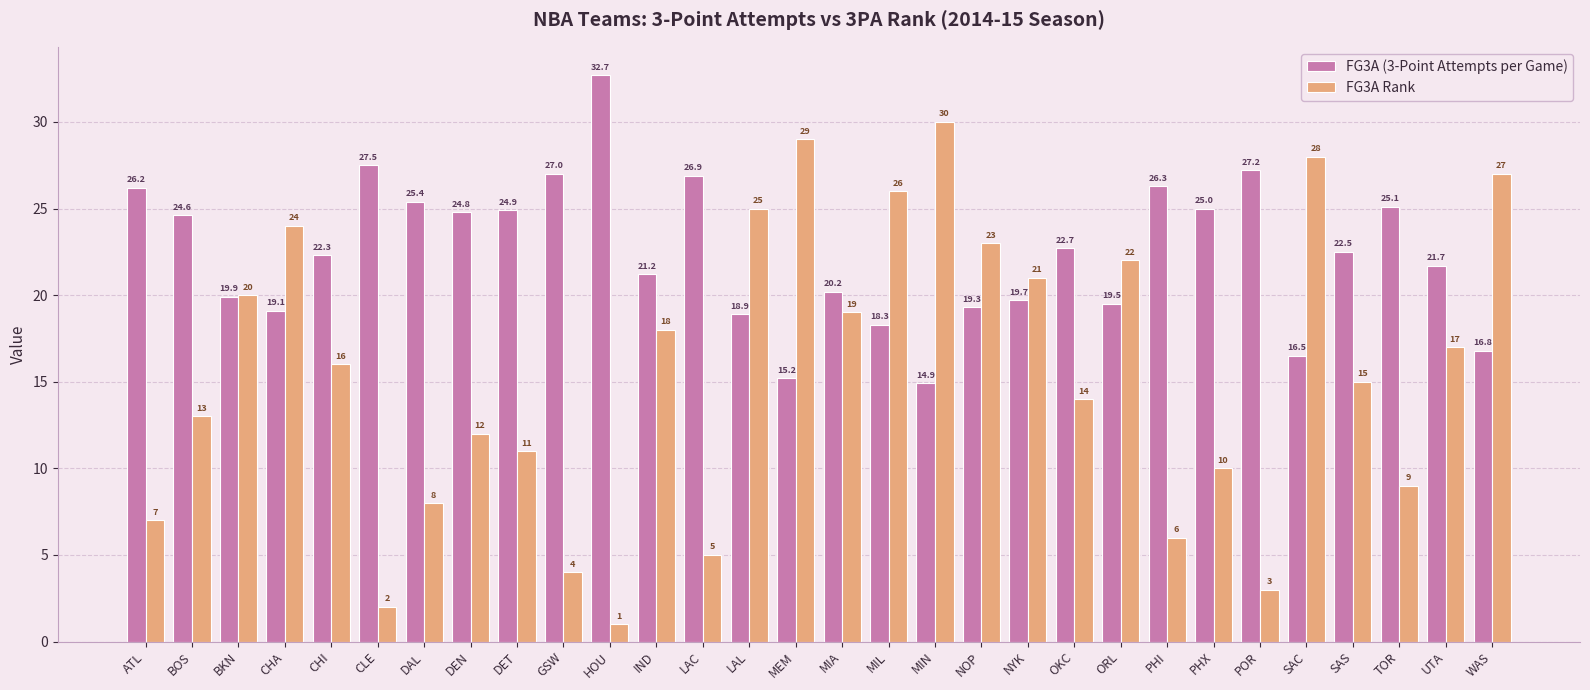

What is the difference between the maximum and minimum values in the FG3A Rank series?

29.0